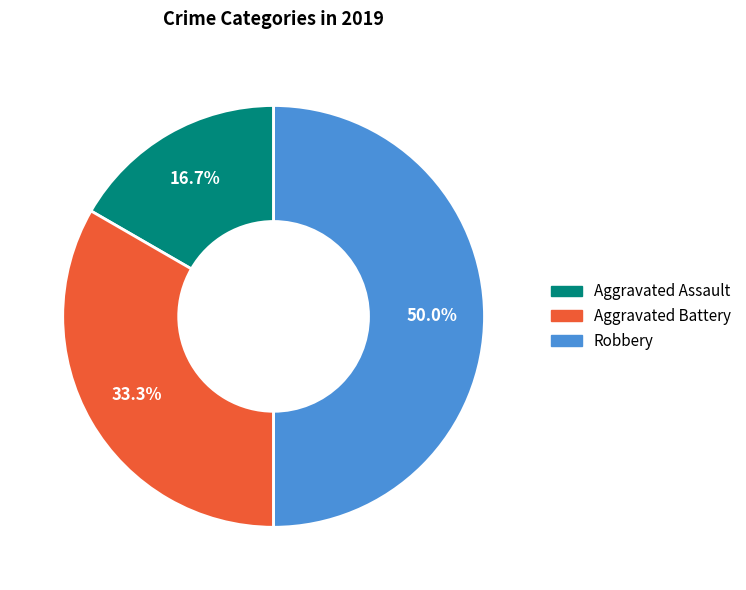

Which slice is the smallest?

Aggravated Assault